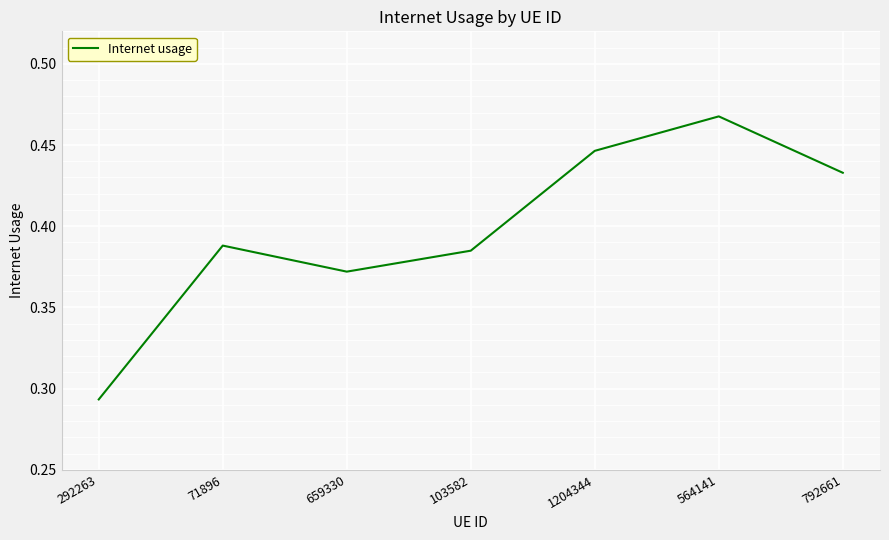

What is the sum of all values?

2.8